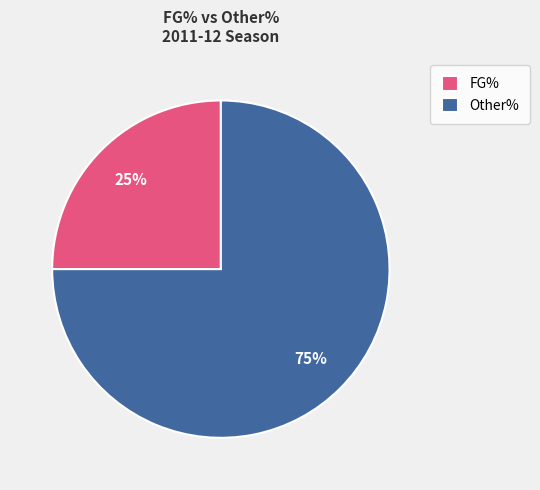

Do FG% and Other% together represent more than half of the pie?

Yes